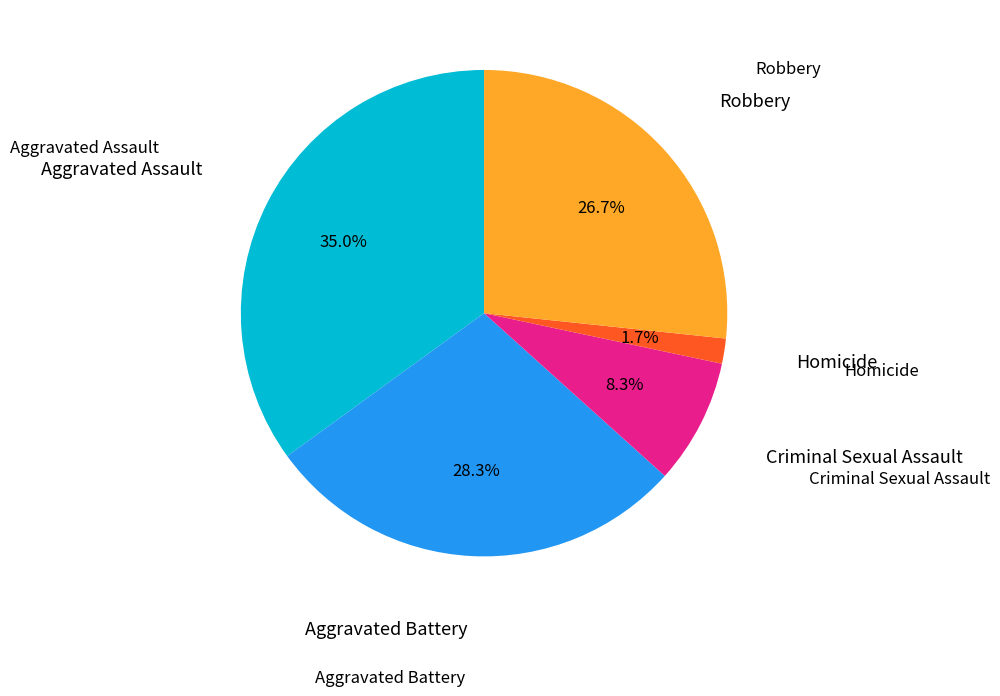

Is there a majority slice in this chart?

No